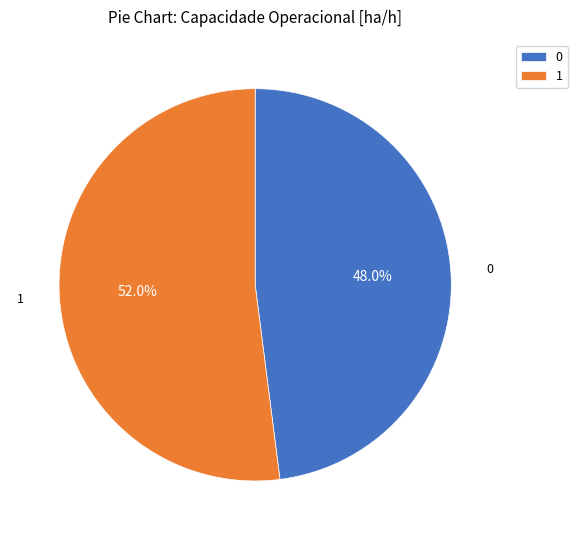

Between 0 and 1, which is larger?

1